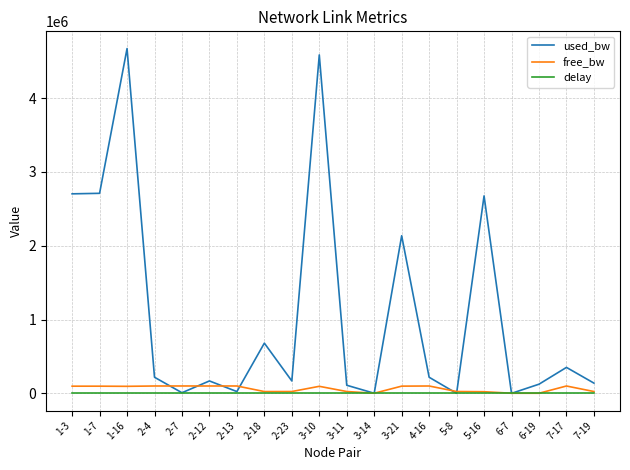

Which series has the largest total across all categories?

used_bw